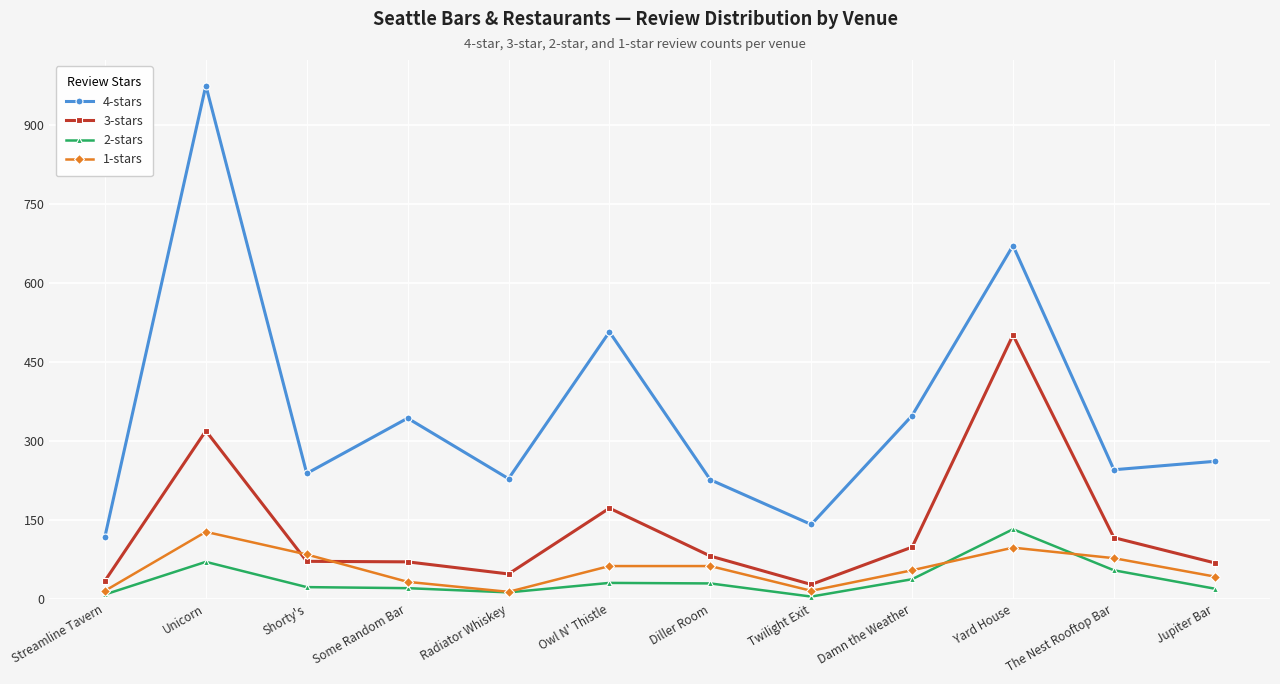

How many times do 3-stars and 1-stars cross each other?

2